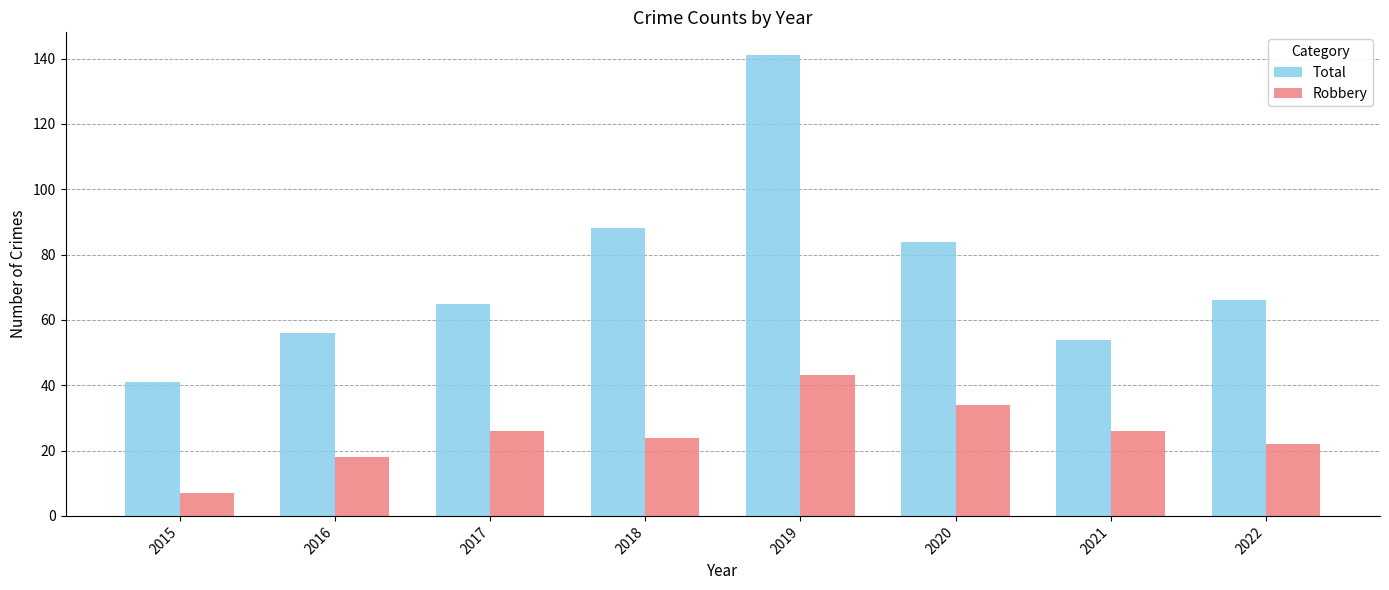

Reading right to left, extract all data points from this chart.

Total: 66	54	84	141	88	65	56	41
Robbery: 22	26	34	43	24	26	18	7